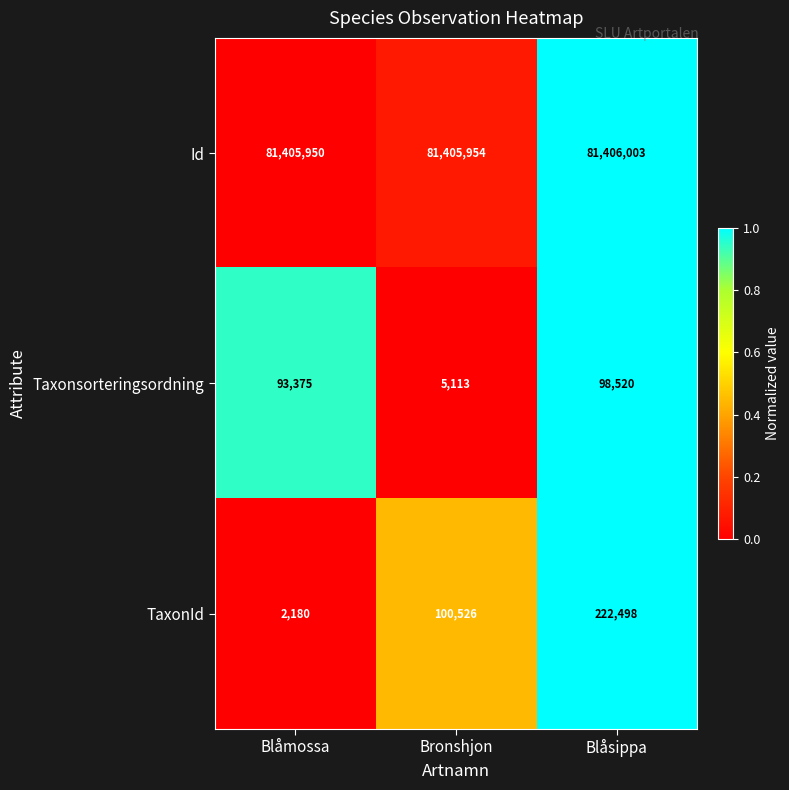

At which label is Id closest to 81405976?

Bronshjon